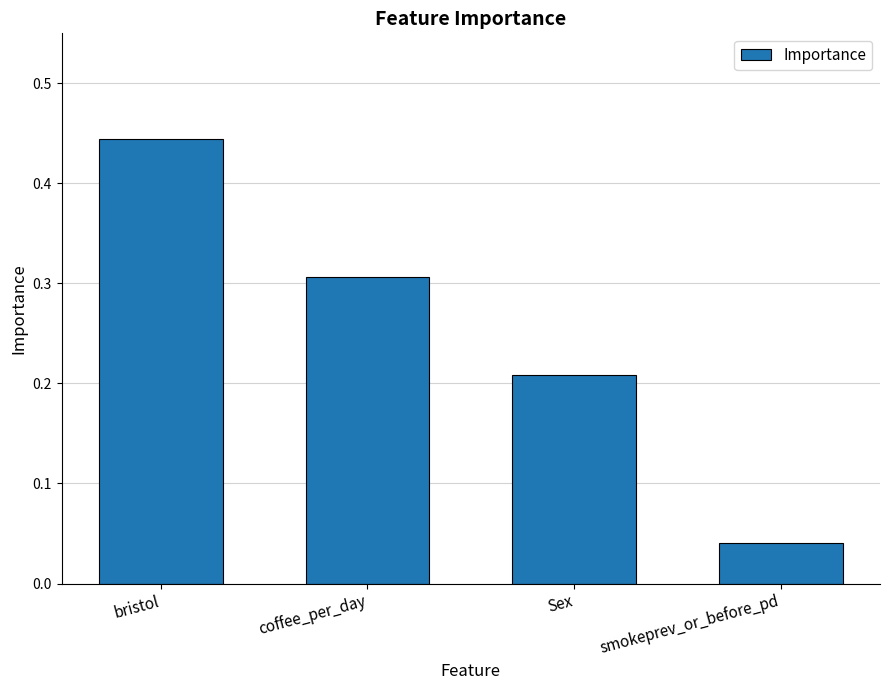

Count the values in the range 0 to 1.

4